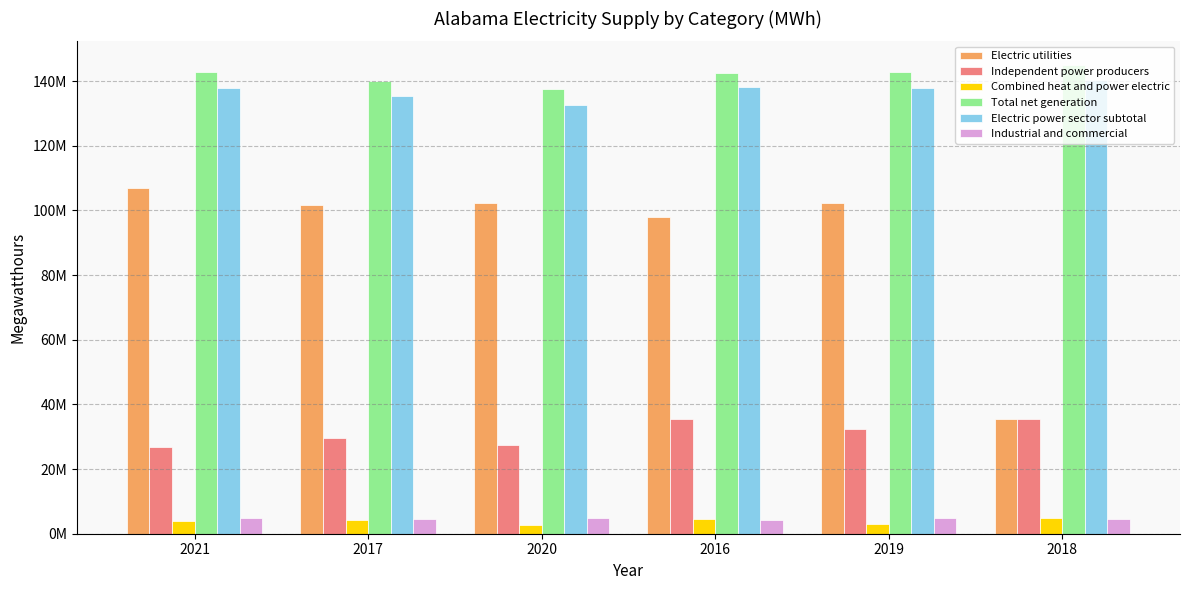

Are the bars grouped side by side (vs. stacked)?

Yes